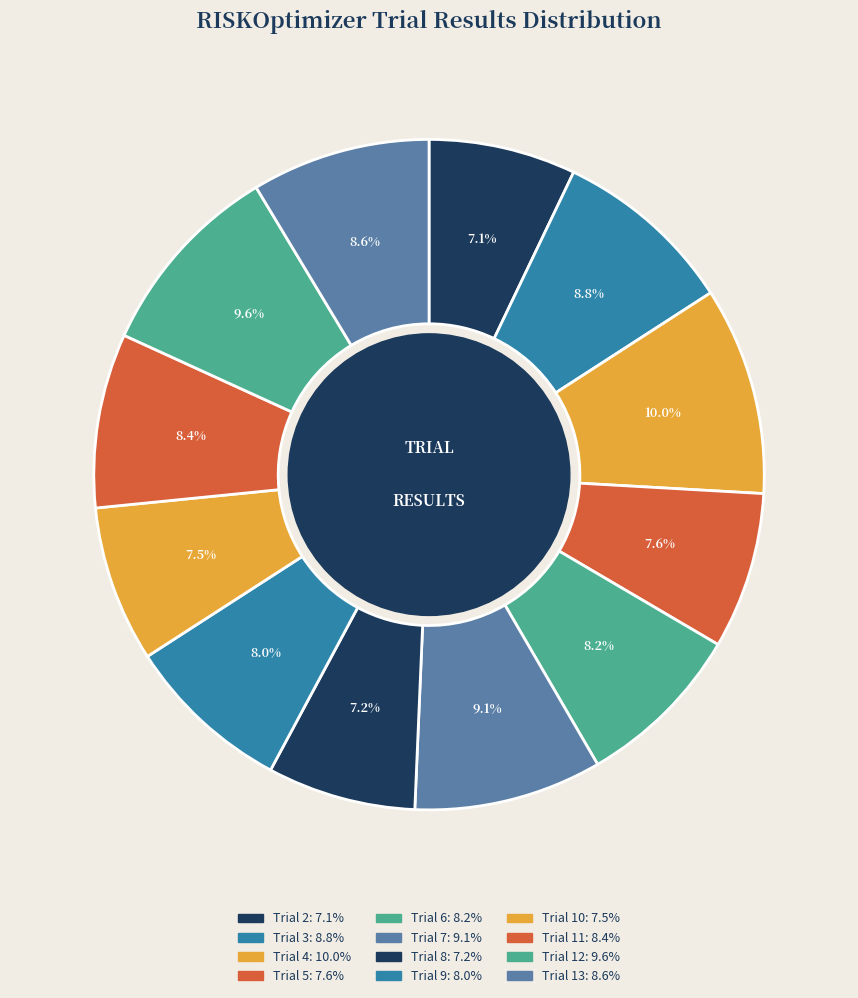

What percentage is the Trial 6 slice, to the nearest percent?

8%